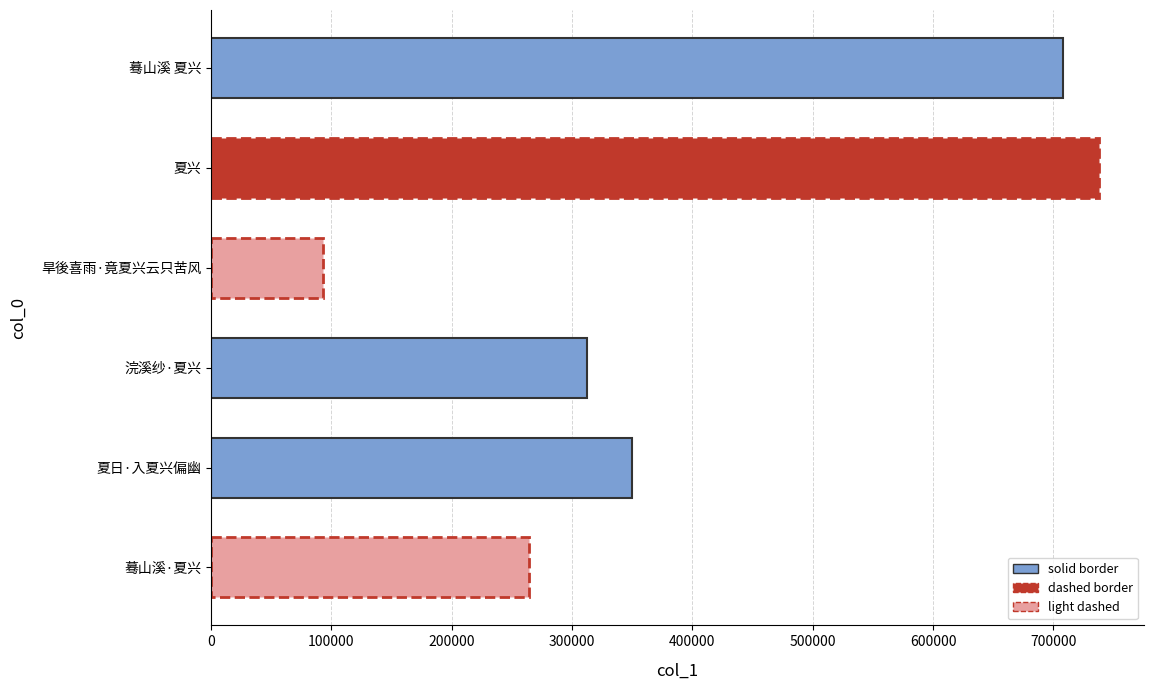

The chart shows a value of 708199 at 蓦山溪 夏兴. True or false?

True